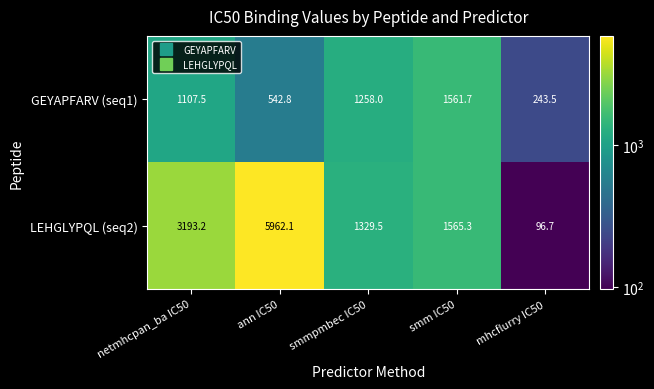

The LEHGLYPQL (seq2) series shows 10309.2 at ann IC50. True or false?

False